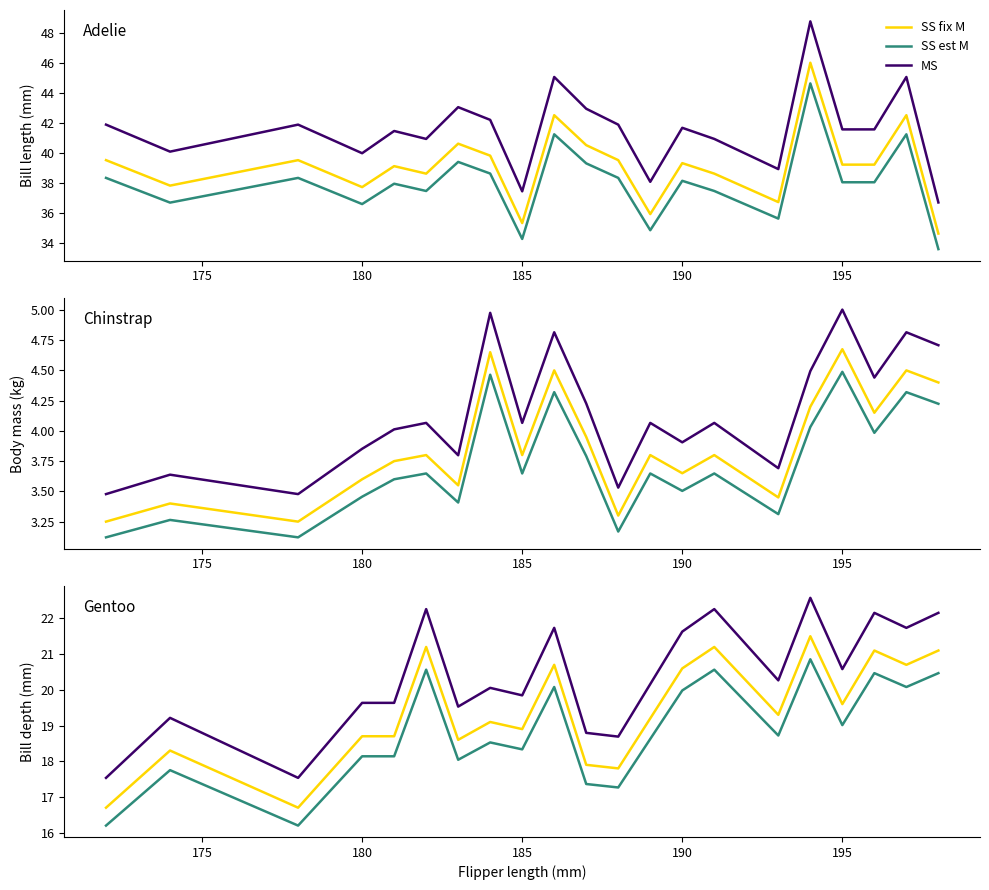

How many lines are shown in the chart?

6